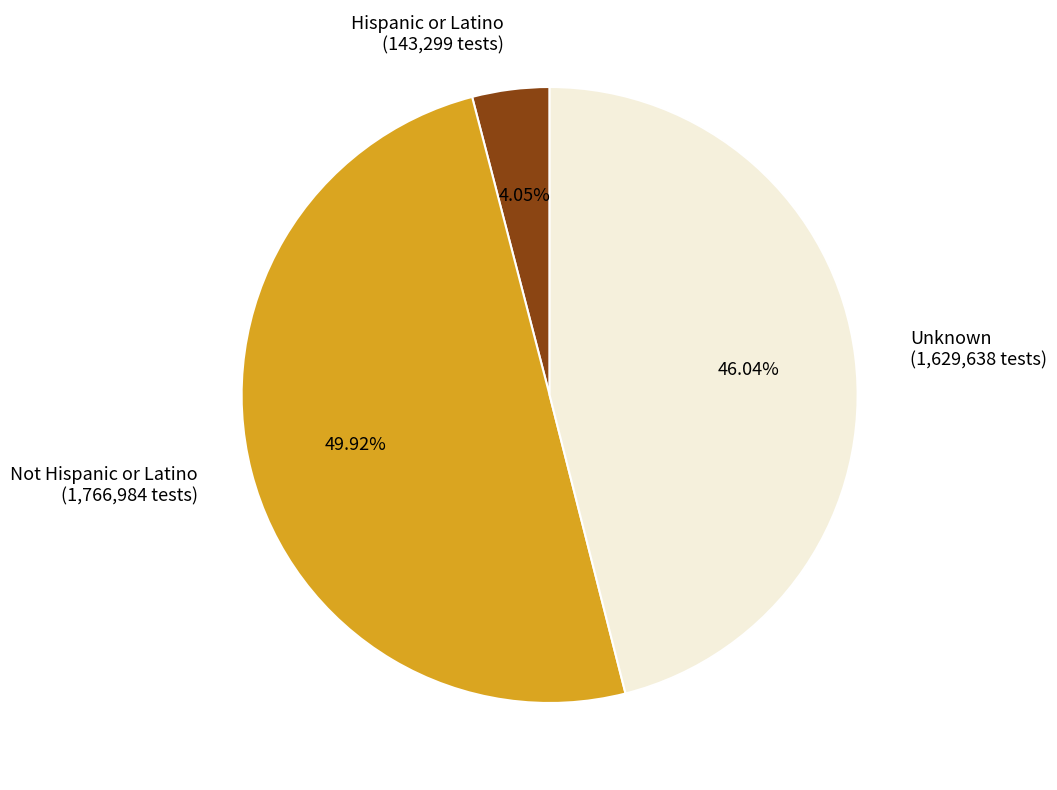

To the nearest percent, what is the average slice percentage?

33%